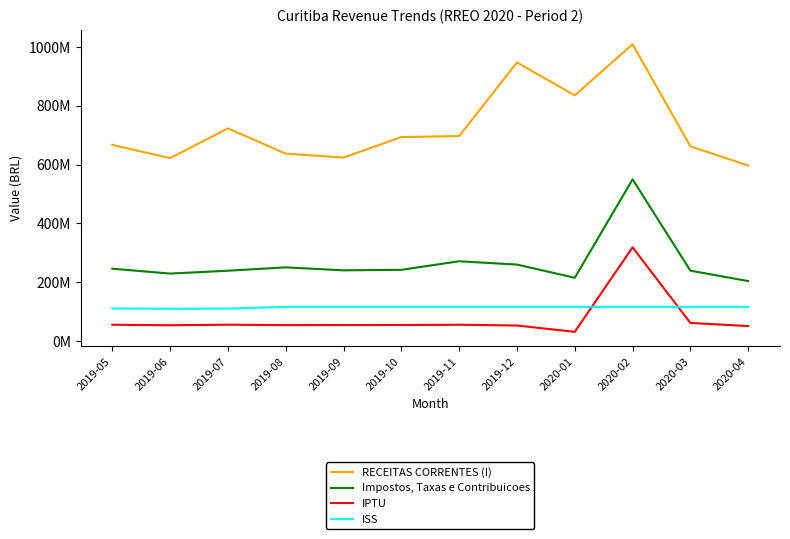

Where does the Impostos, Taxas e Contribuicoes series first go above 242?

2019-05